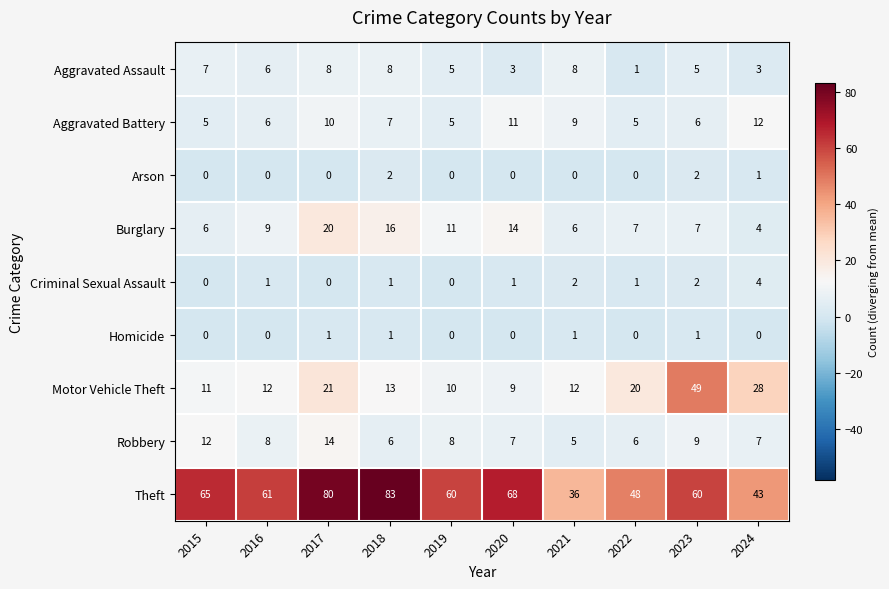

What is the difference between the maximum and minimum values in the Theft series?

47